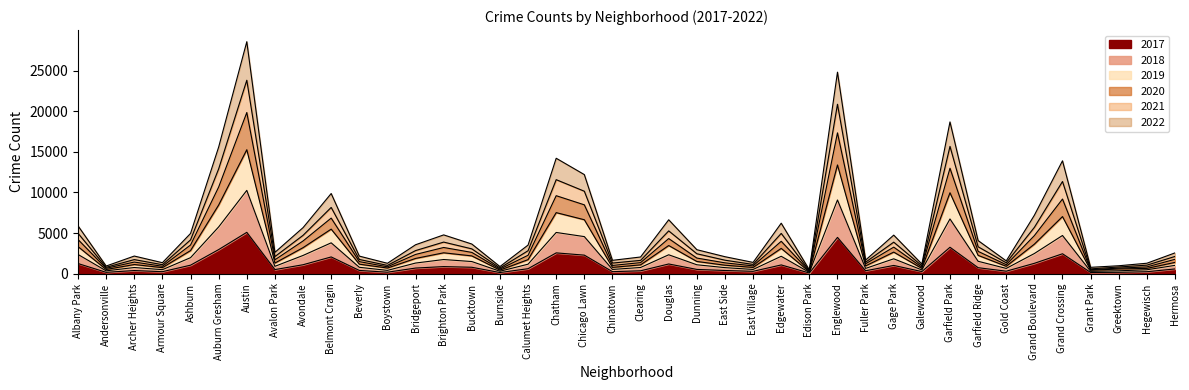

At which category is the sum across all series the highest?

Austin